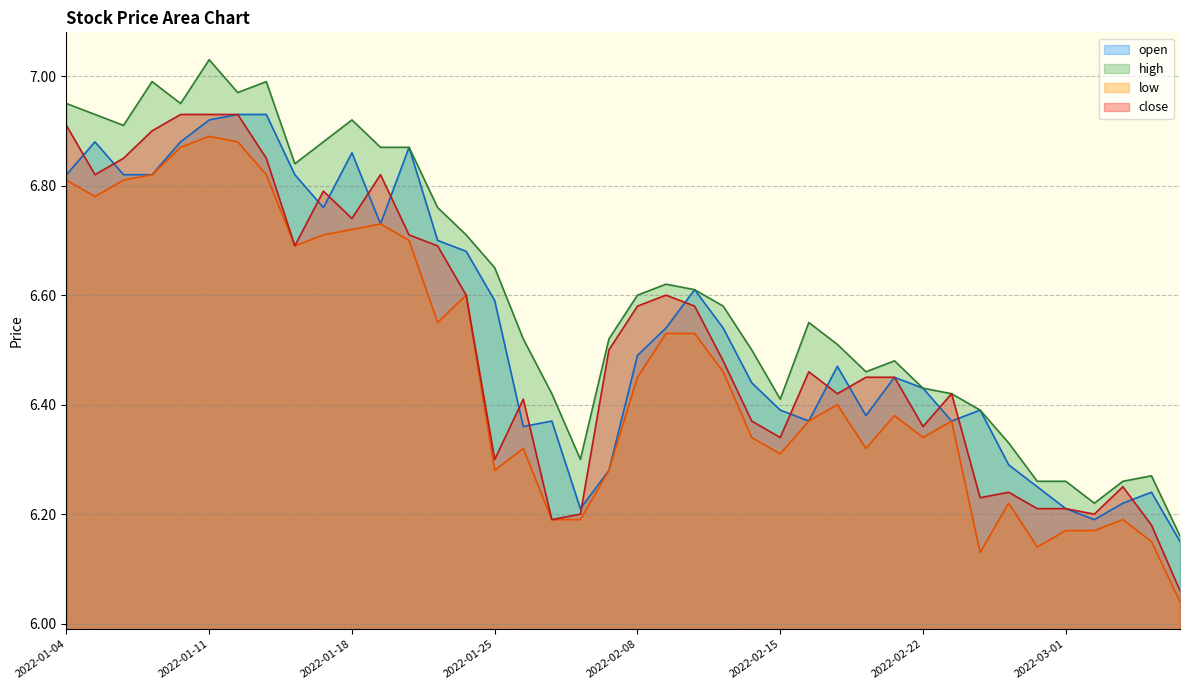

What is the sum of the close values at 2022-02-28 and 2022-01-25?

12.5